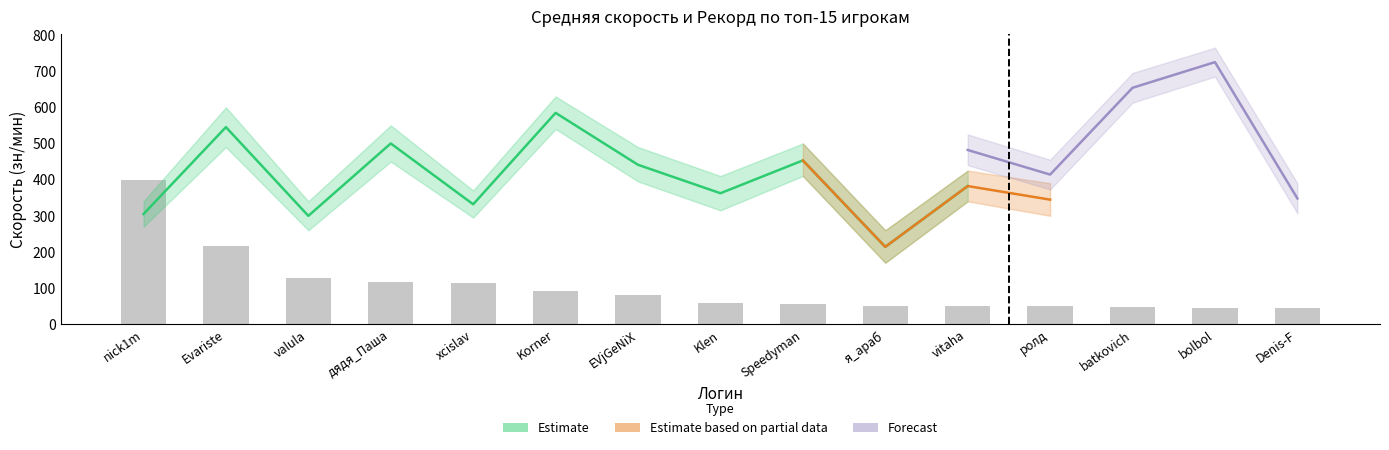

What is the approximate value of Средняя_upper at дядя_Паша?

550.0